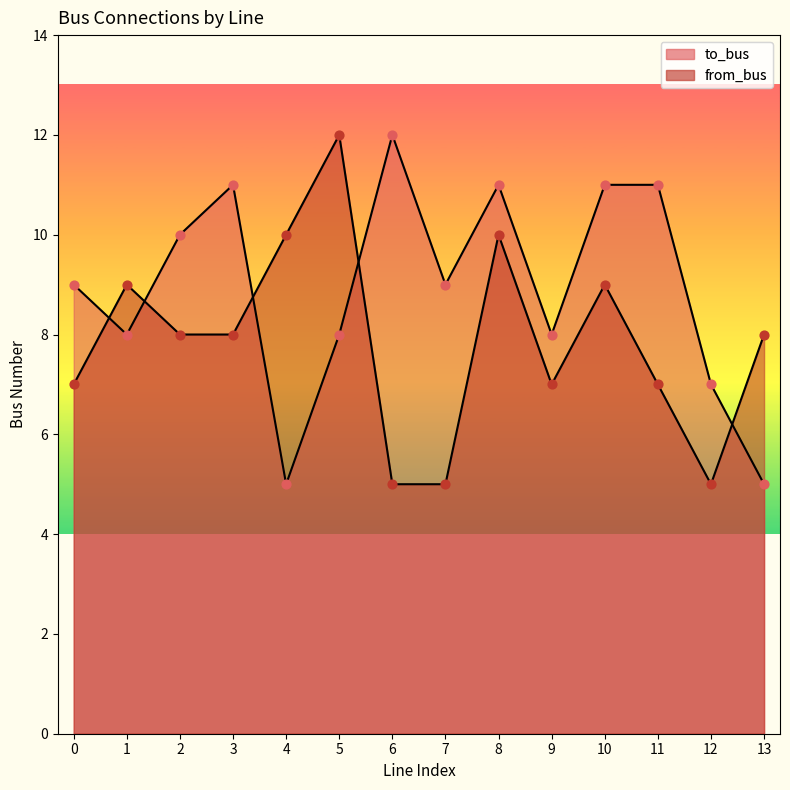

What are all the series names shown in the legend?

to_bus, from_bus